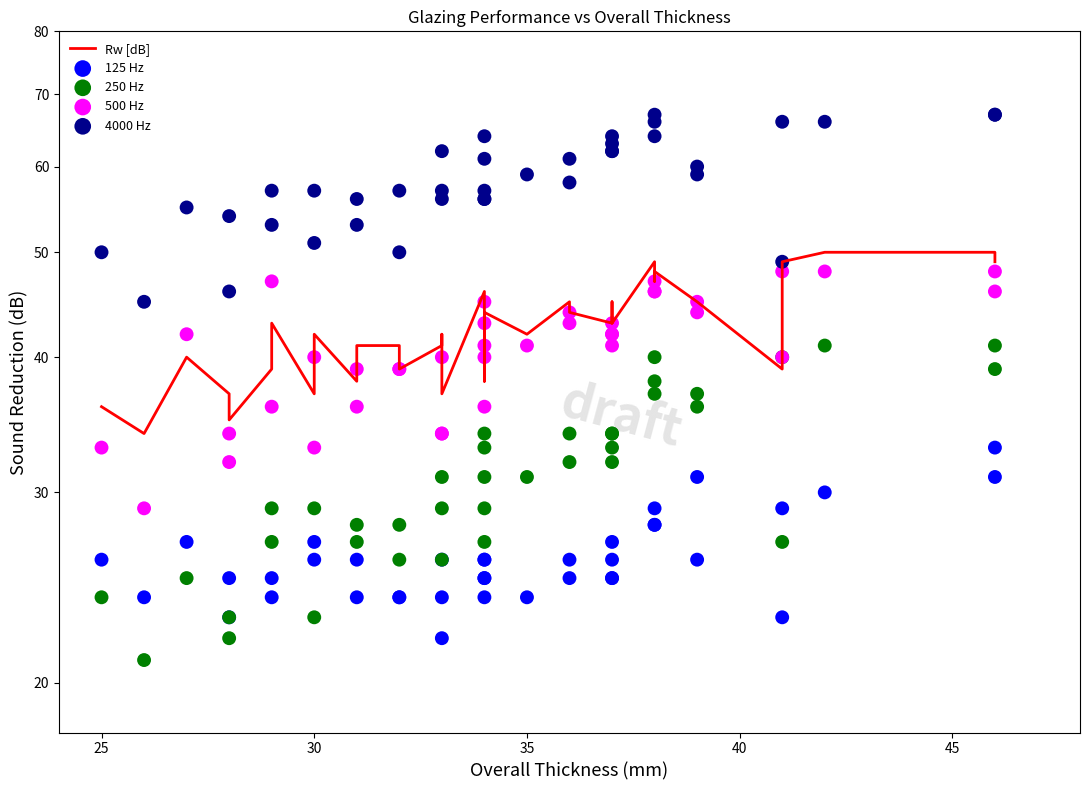

Which series has the largest total across all categories?

4000 Hz